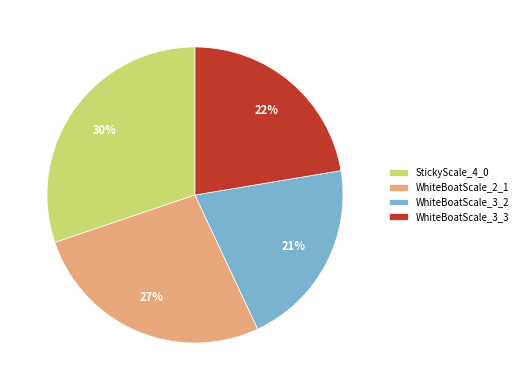

Which category has the biggest portion of the pie?

StickyScale_4_0